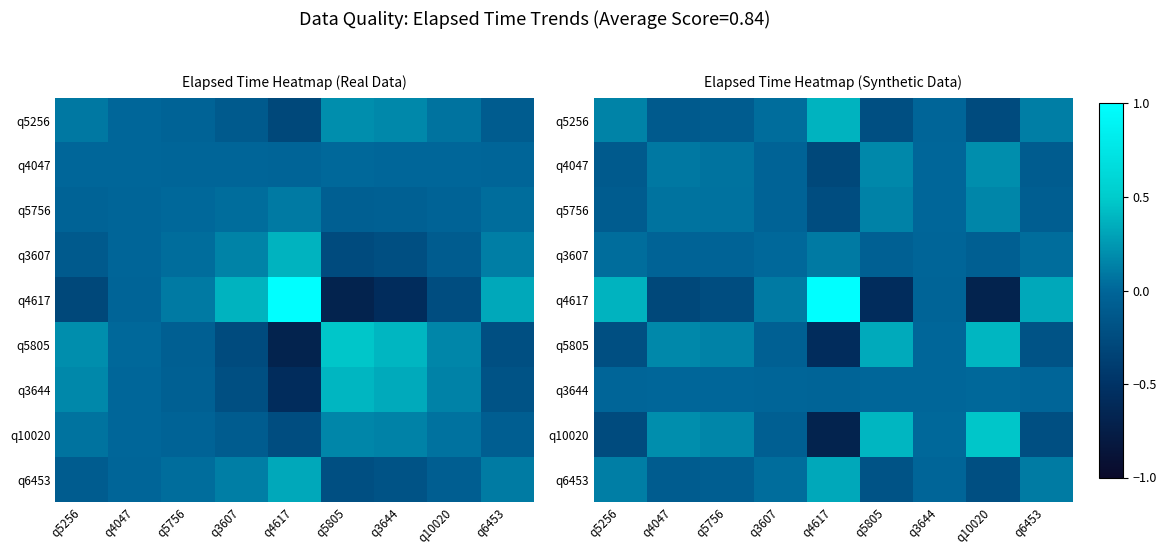

The value of q3607 at q4047 is -0.0. True or false?

True